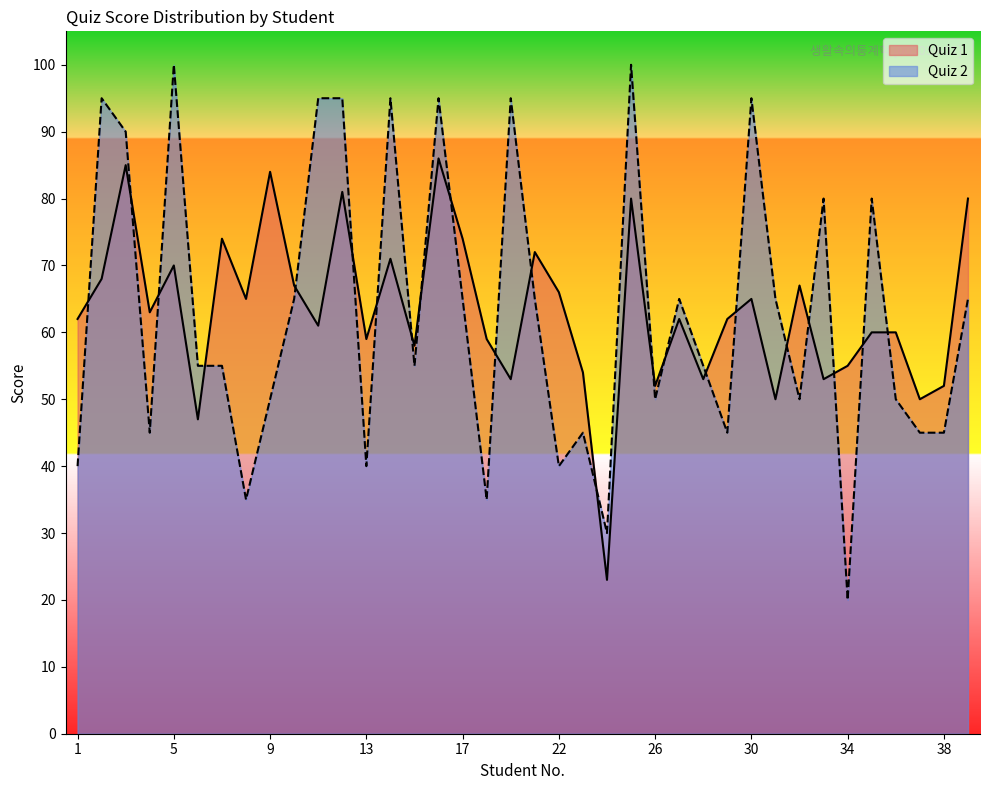

True or false: Quiz 1 has more than 0 points higher than both neighbors.

True